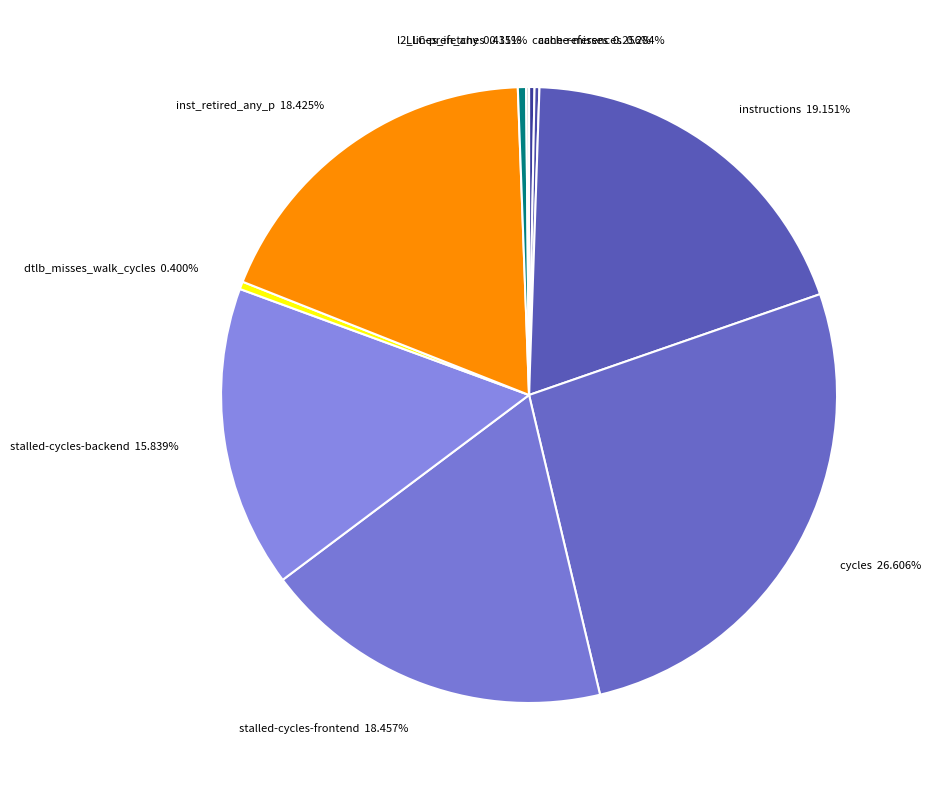

Is there a majority slice in this chart?

No